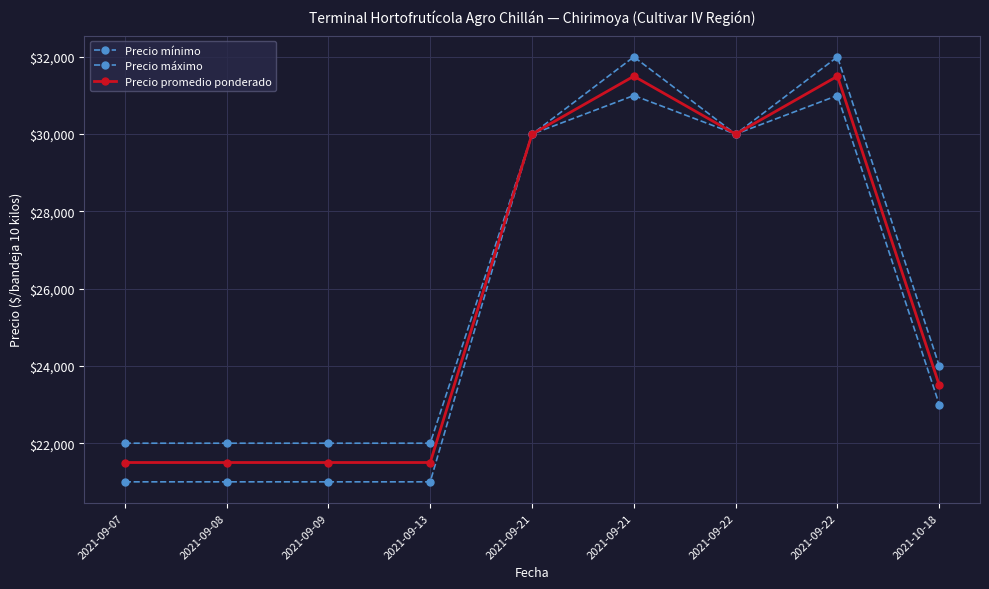

At which category does Precio promedio ponderado reach its first local valley?

2021-09-22